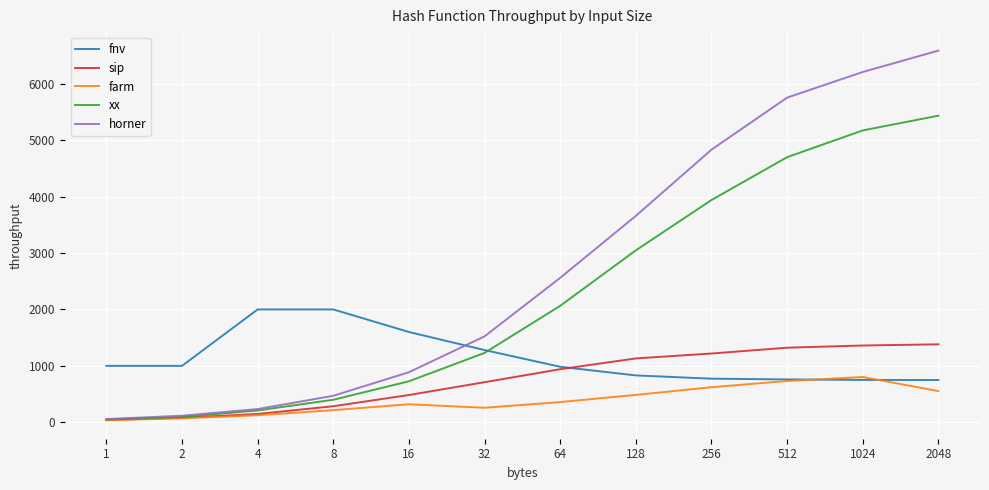

Which series has the largest range (max minus min)?

horner